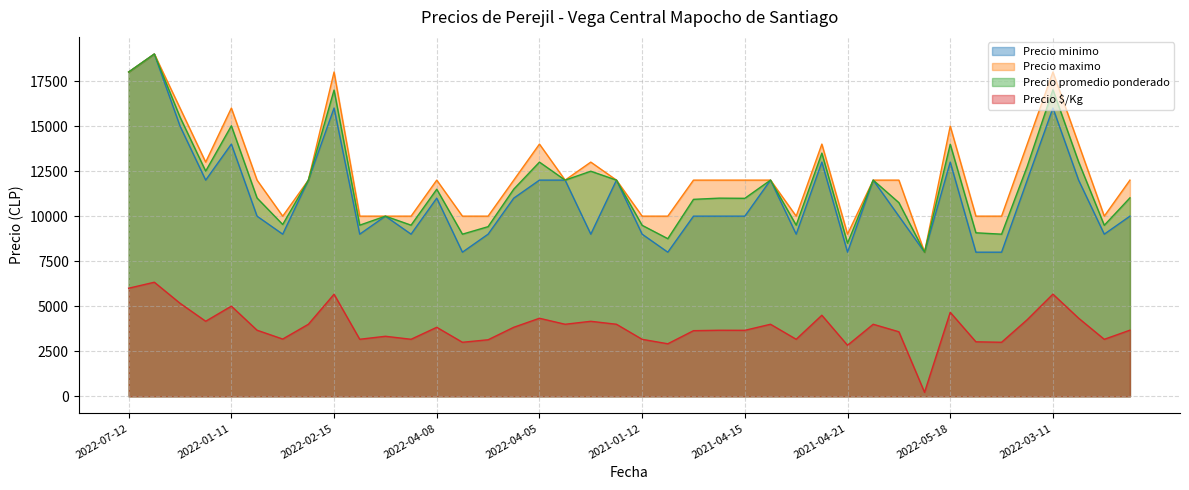

Is the value of Precio minimo at 2022-02-15 greater than the value of Precio $/Kg at 2021-04-15?

Yes